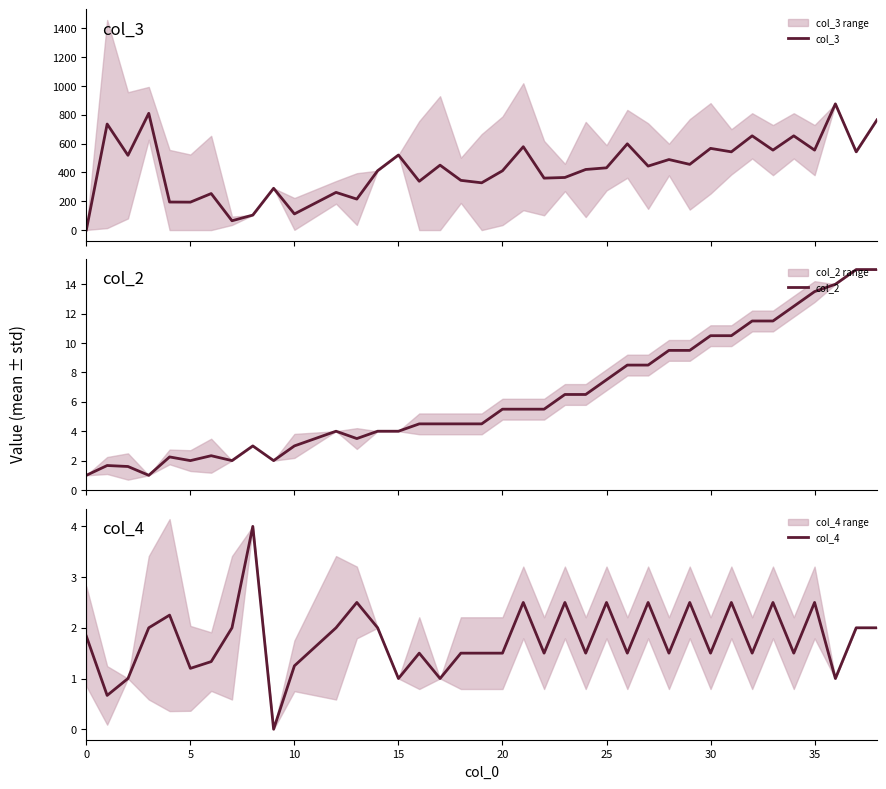

True or false: col_3 and col_2 intersect in this chart.

False